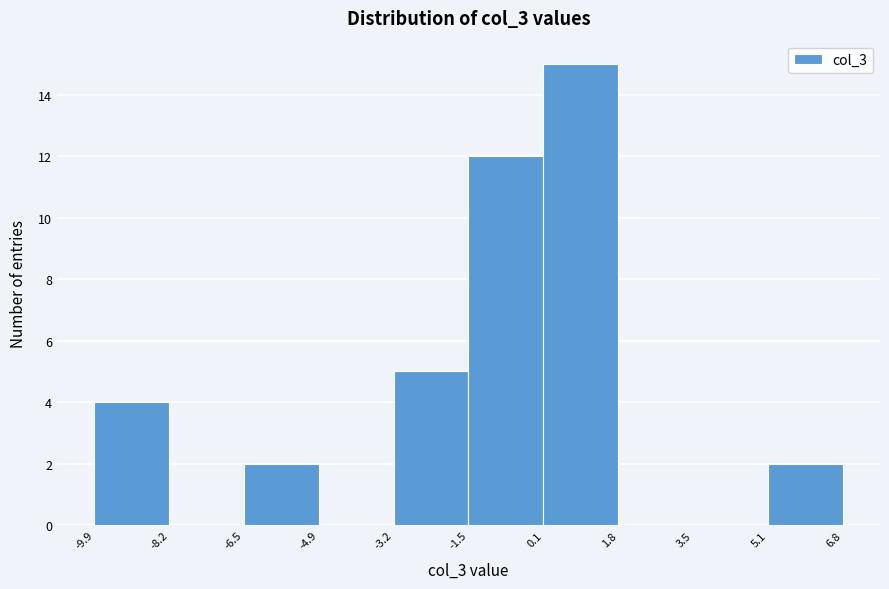

What is the height of the bar covering -6.5 to -4.9 on the x-axis? The values are not printed on the chart, so give them approximately, as read against the axis.

2